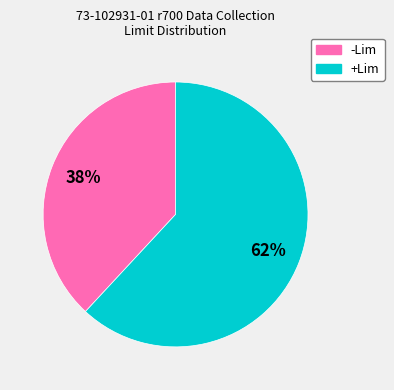

To the nearest percent, what portion does -Lim represent?

38%